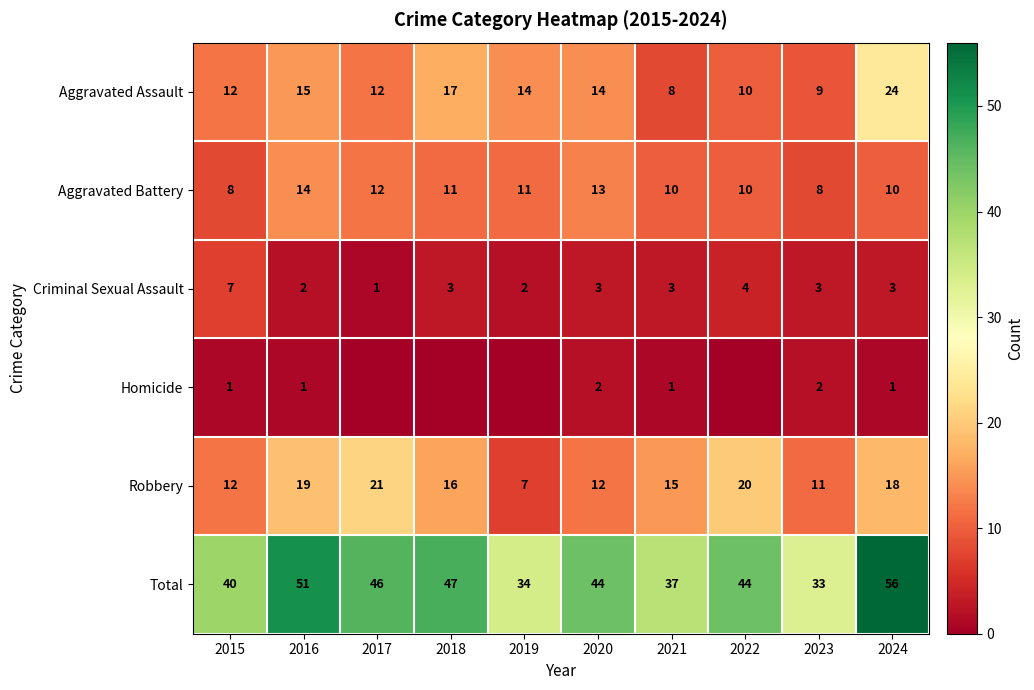

What is the sum of the Robbery values at 2017 and 2022?

41